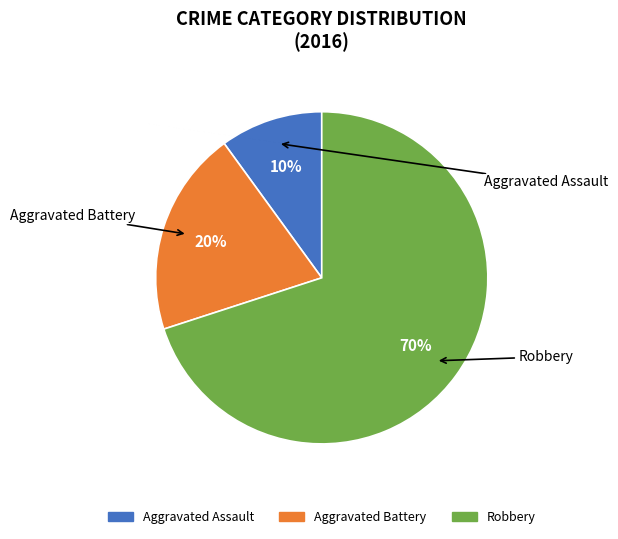

Does any single category account for the majority?

Yes